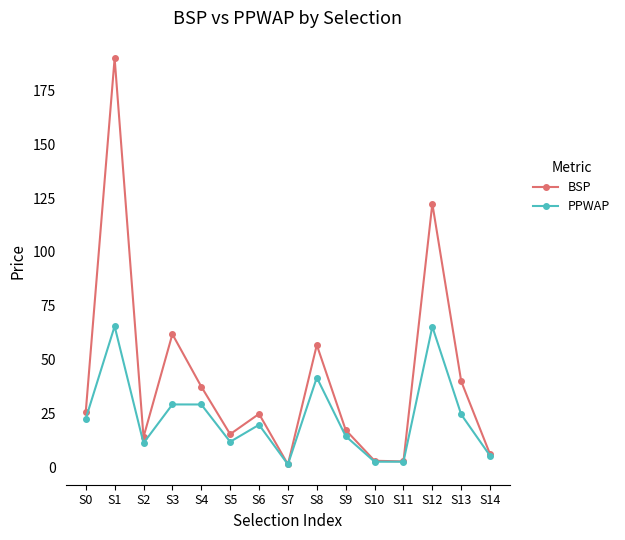

True or false: PPWAP has a value of 11.8 at S5.

True